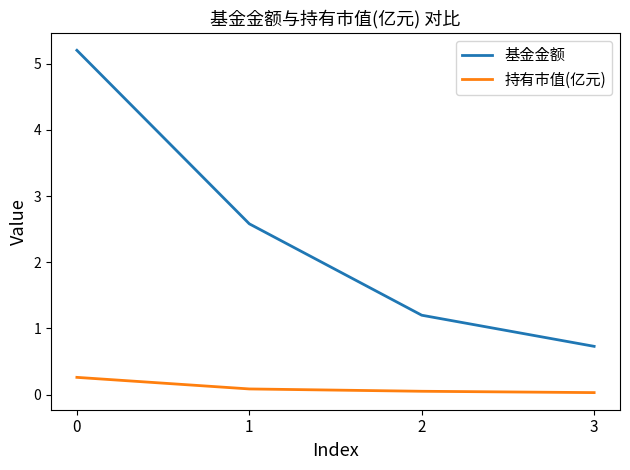

What is the sum of all 基金金额 values?

9.7